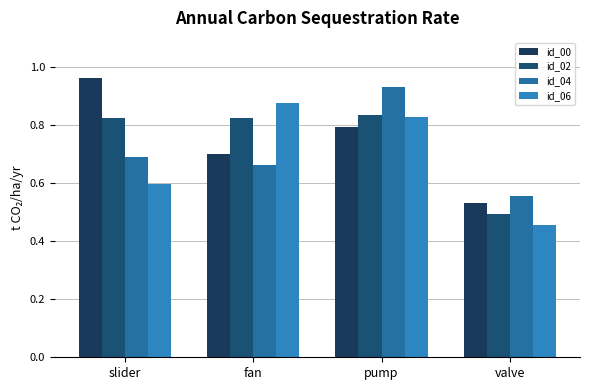

How many bars are there in total?

16